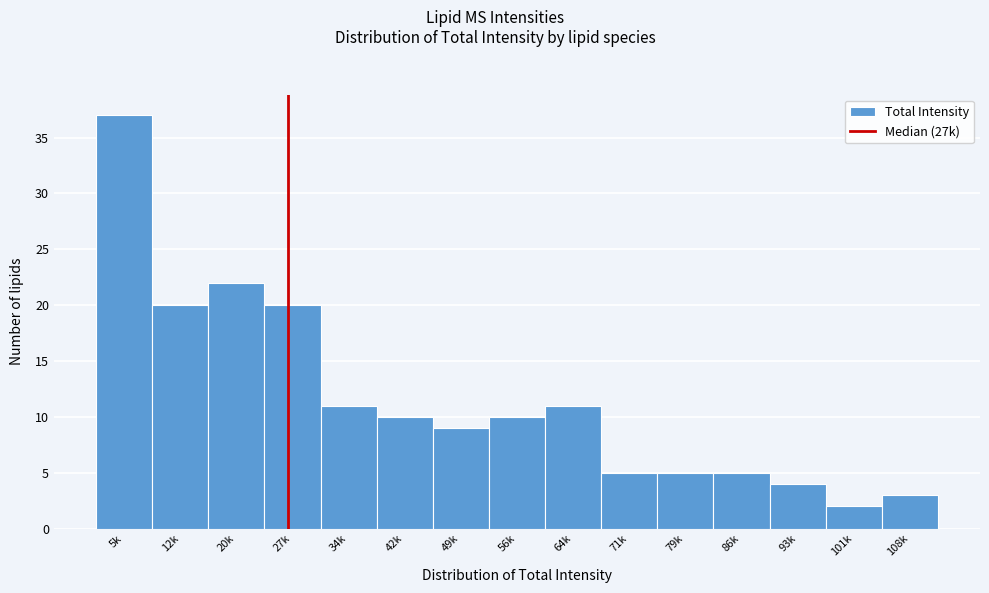

Reading left to right, transcribe all the data shown in this chart.

37	20	22	20	11	10	9	10	11	5	5	5	4	2	3